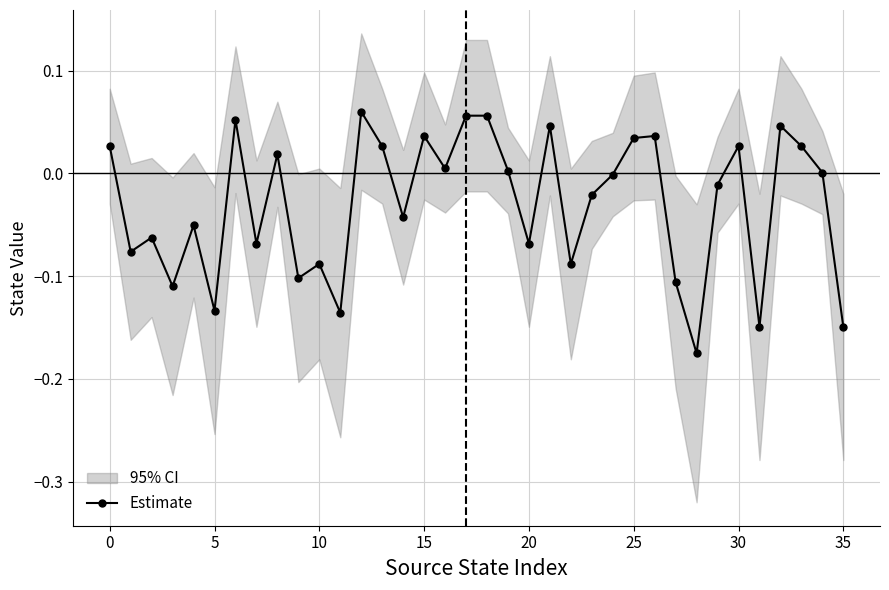

How many categories are shown in the chart?

36